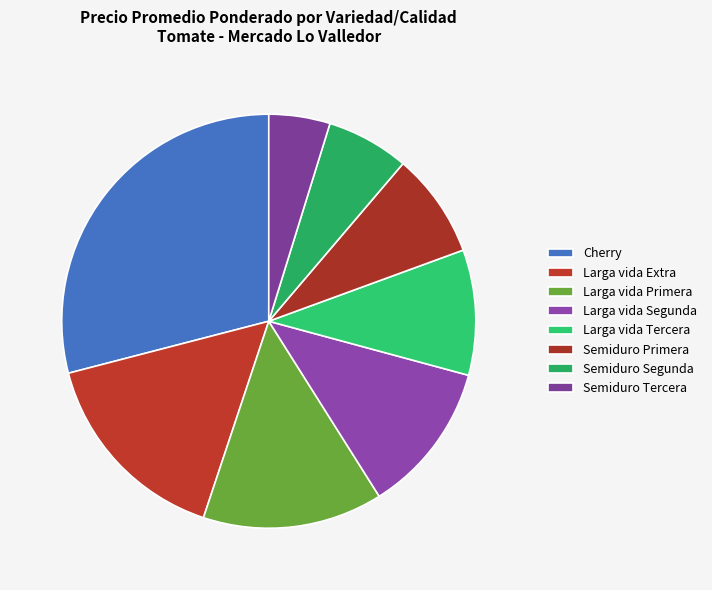

Combined, what portion of the pie is Semiduro Segunda and Larga vida Tercera?

16.2%